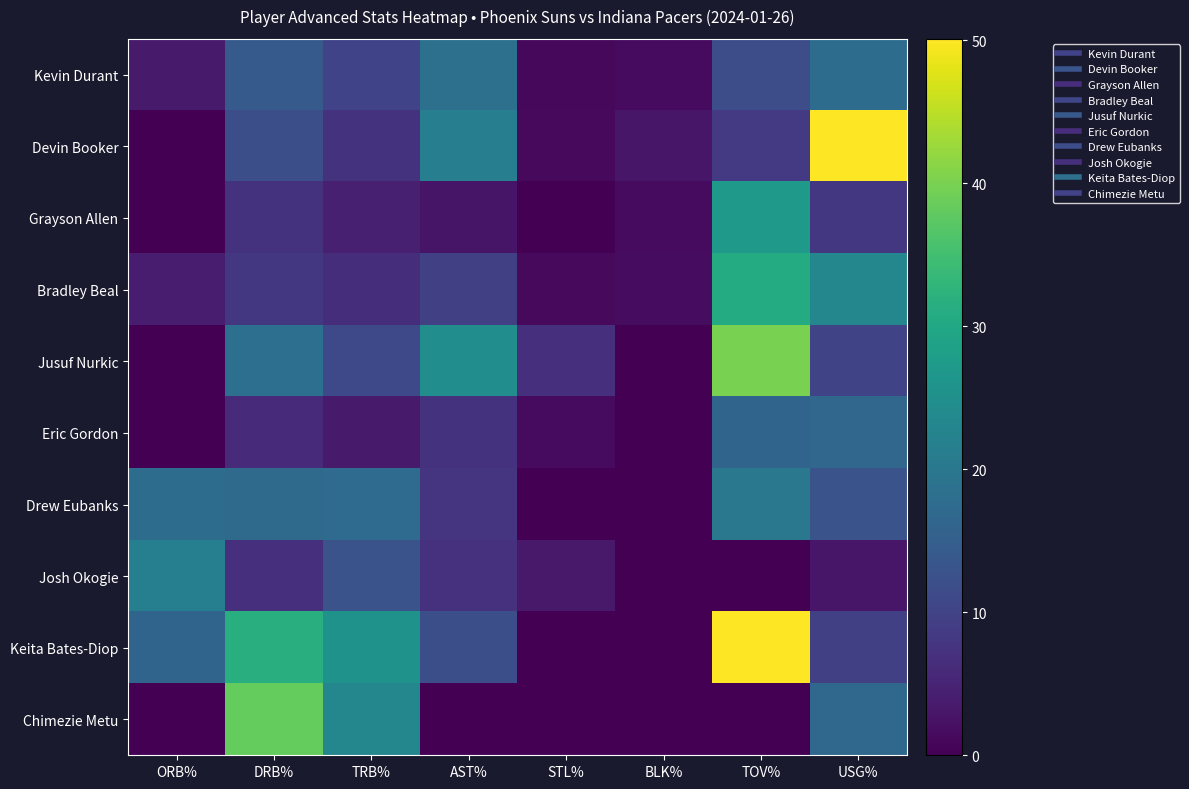

Which series has the largest total across all categories?

Keita Bates-Diop